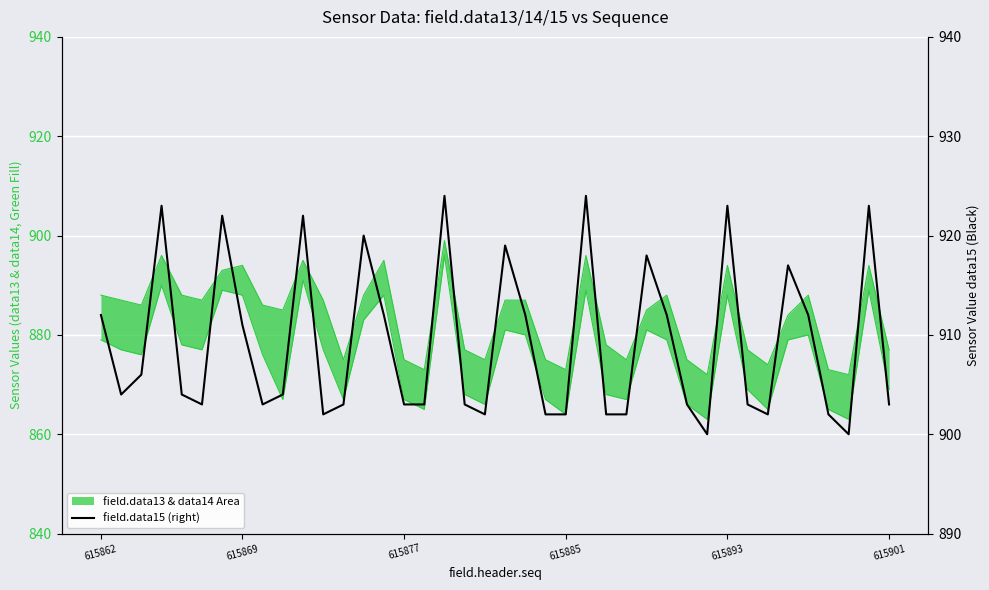

Reading left to right, what are all the values shown in this chart?

912	904	906	923	904	903	922	911	903	904	922	902	903	920	912	903	903	924	903	902	919	912	902	902	924	902	902	918	912	903	900	923	903	902	917	912	902	900	923	903